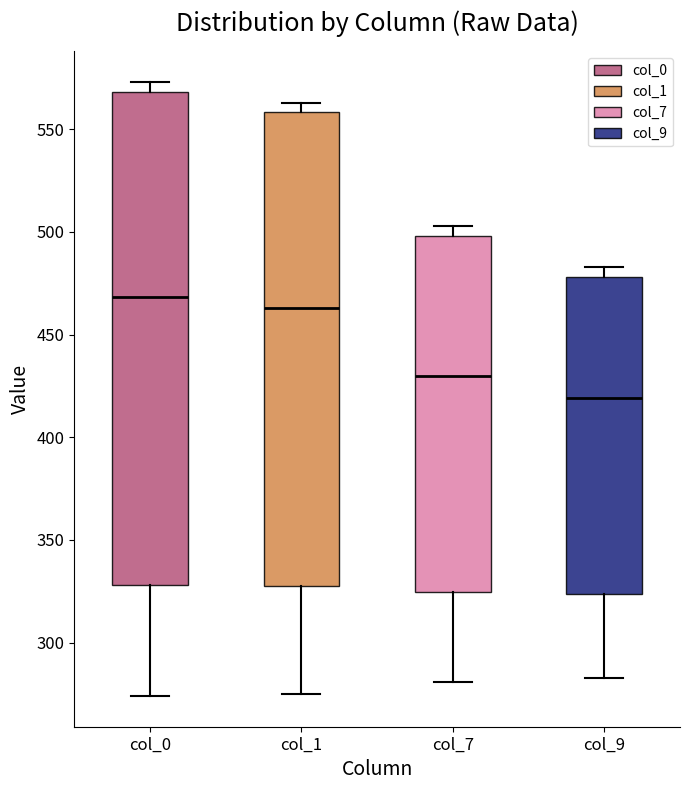

Reading left to right, transcribe this box plot: for each box, give where its median line is, the range the box spans, and where its two whiskers end, as read against the y-axis. The values are not printed on the chart, so give them approximately, as read against the axis.

col_0: median 470, box 330 to 570, whiskers 275 to 575
col_1: median 465, box 330 to 560, whiskers 275 to 565
col_7: median 430, box 325 to 500, whiskers 280 to 505
col_9: median 420, box 325 to 480, whiskers 285 to 485